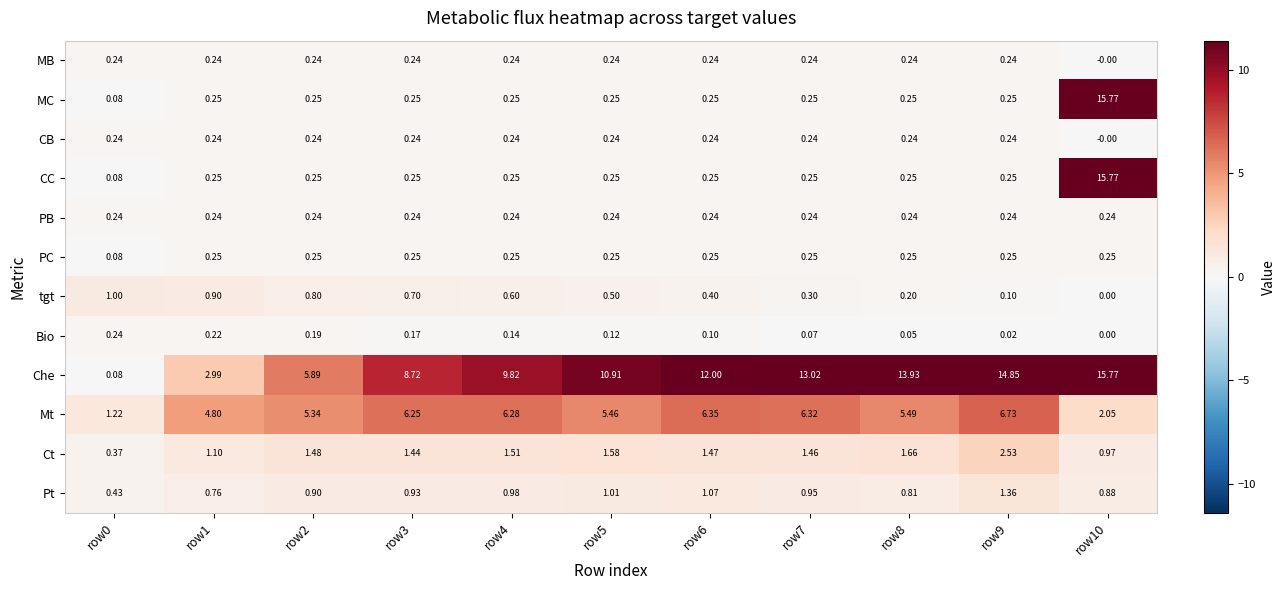

At which category is the sum across all series the highest?

row10